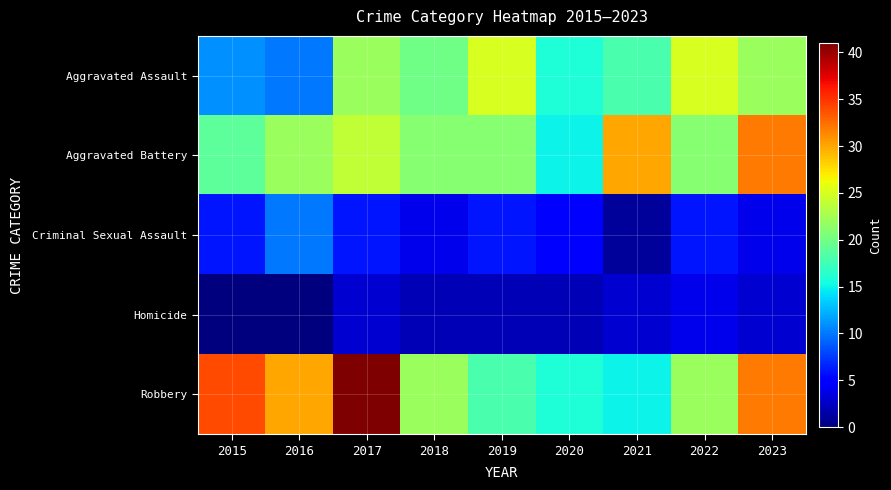

Reading left to right, extract all data points from this chart.

Aggravated Assault: 2015=11	2016=10	2017=22	2018=20	2019=25	2020=16	2021=18	2022=25	2023=22
Aggravated Battery: 2015=19	2016=22	2017=24	2018=21	2019=21	2020=15	2021=30	2022=21	2023=32
Criminal Sexual Assault: 2015=6	2016=10	2017=6	2018=4	2019=6	2020=5	2021=1	2022=6	2023=4
Homicide: 2015=0	2016=0	2017=3	2018=2	2019=2	2020=2	2021=3	2022=4	2023=3
Robbery: 2015=34	2016=30	2017=41	2018=22	2019=18	2020=16	2021=15	2022=22	2023=32